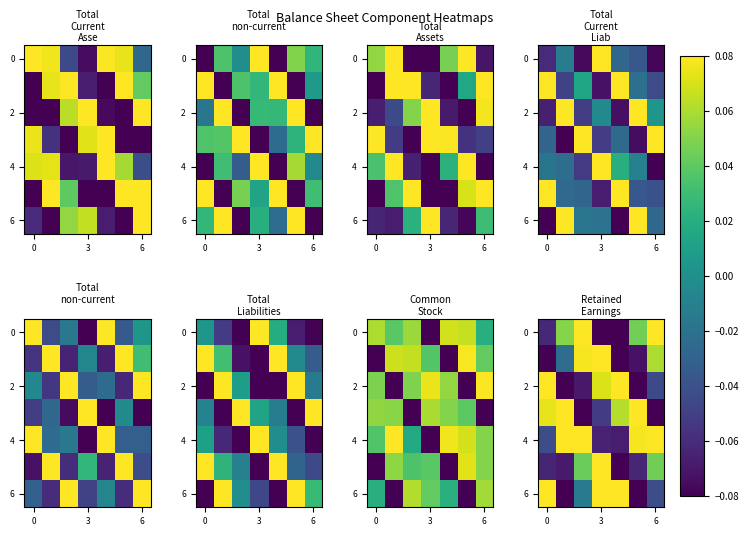

The value of 6 at 3 is 0.1. True or false?

True